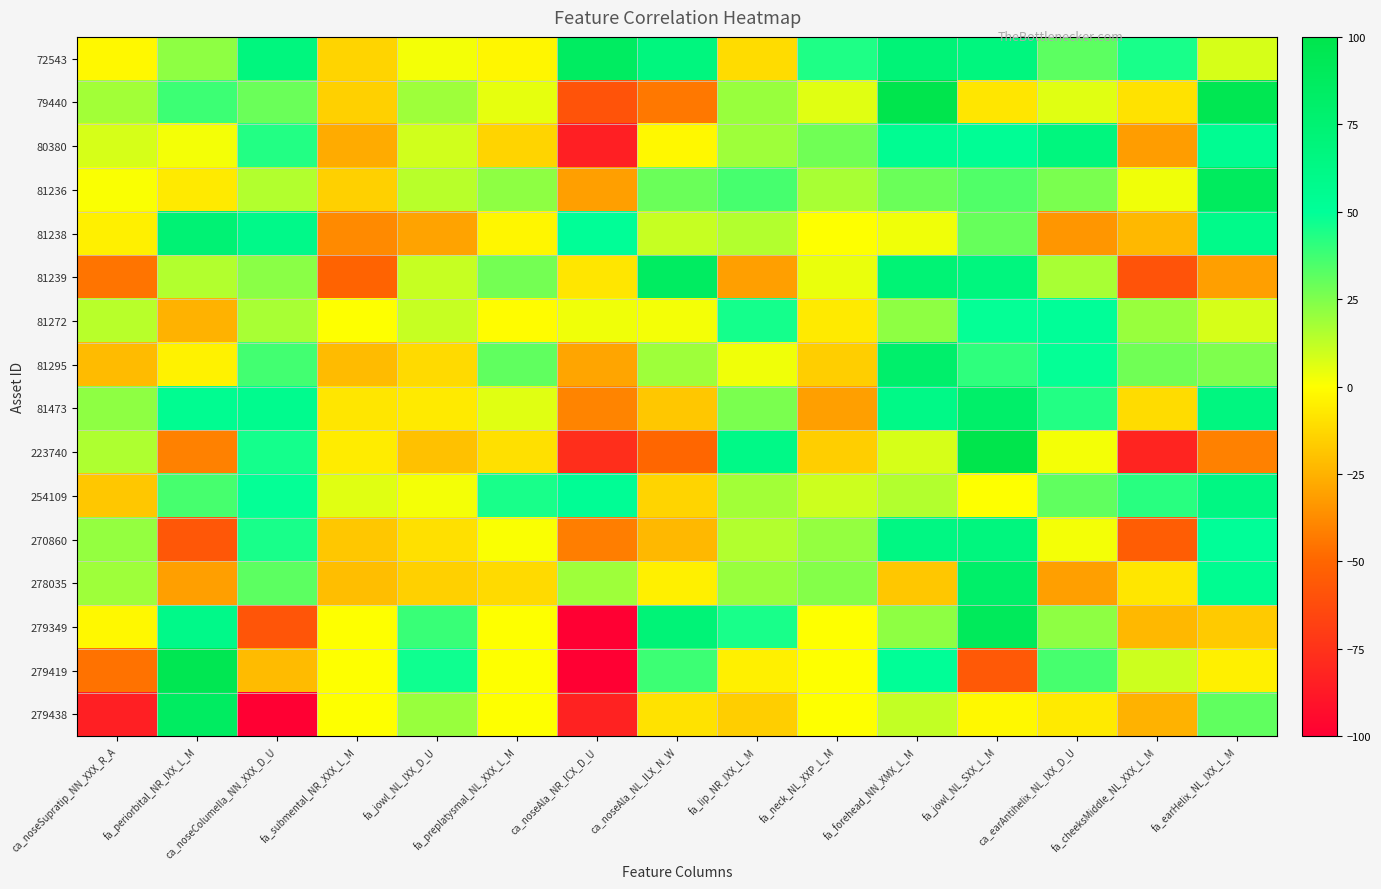

At which category is the sum across all series the highest?

fa_jowl_NL_SXX_L_M